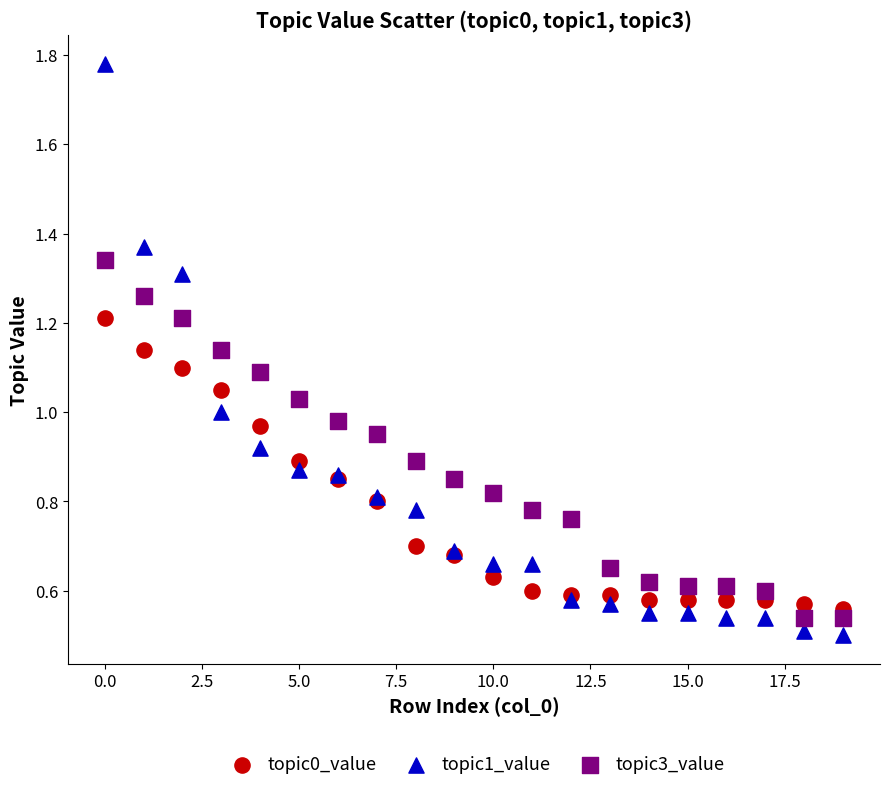

What are all the series names shown in the legend?

topic0_value, topic1_value, topic3_value